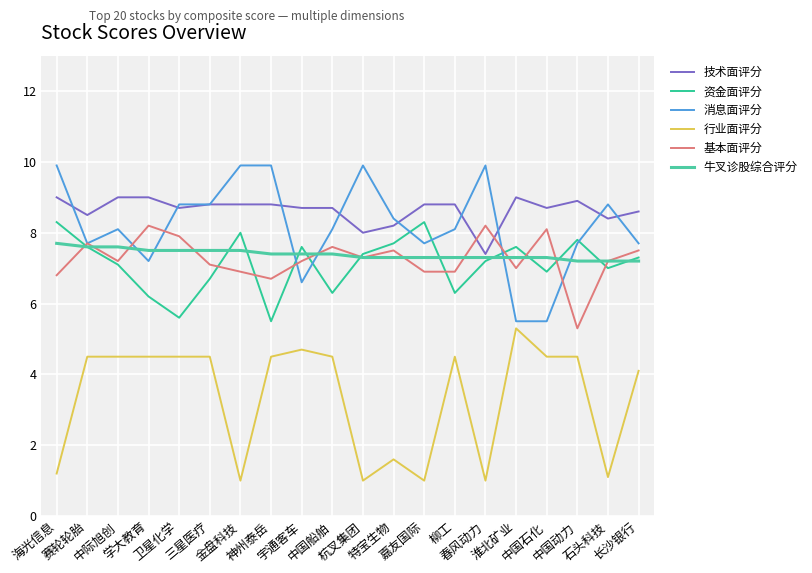

True or false: 牛叉诊股综合评分 and 行业面评分 intersect in this chart.

False